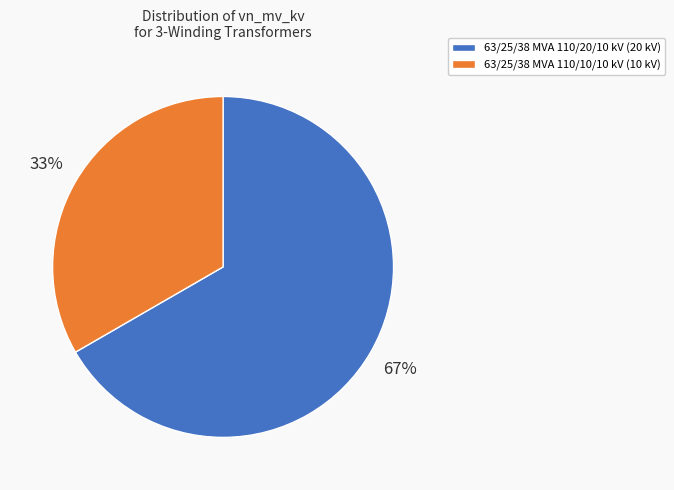

True or false: 63/25/38 MVA 110/10/10 kV accounts for 18% of the total.

False